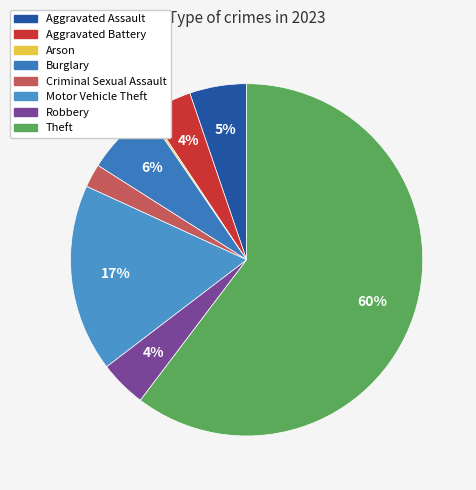

Is it true that Theft is 60% of the pie?

True